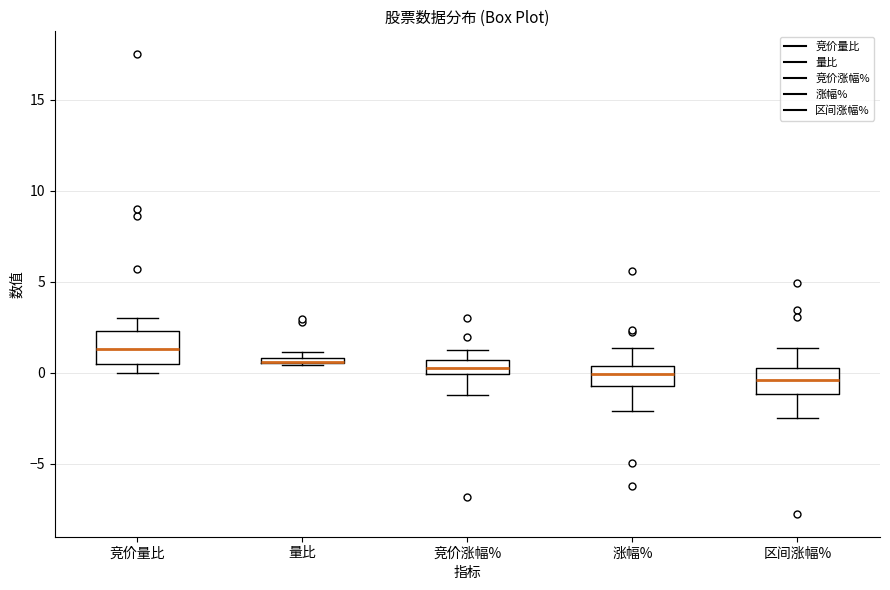

Where does the upper whisker of the box for 区间涨幅% end on the y-axis? The values are not printed on the chart, so give them approximately, as read against the axis.

1.5